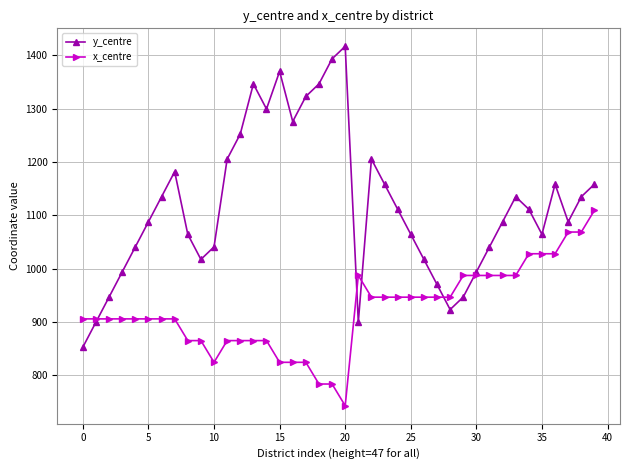

What is the smallest value displayed?

742.8